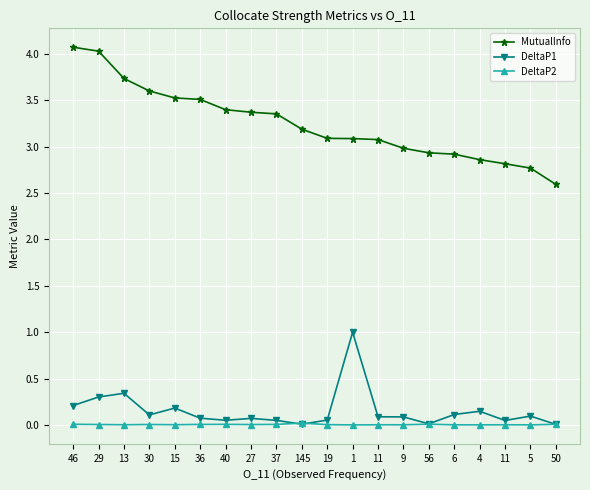

What are all the series names shown in the legend?

MutualInfo, DeltaP1, DeltaP2